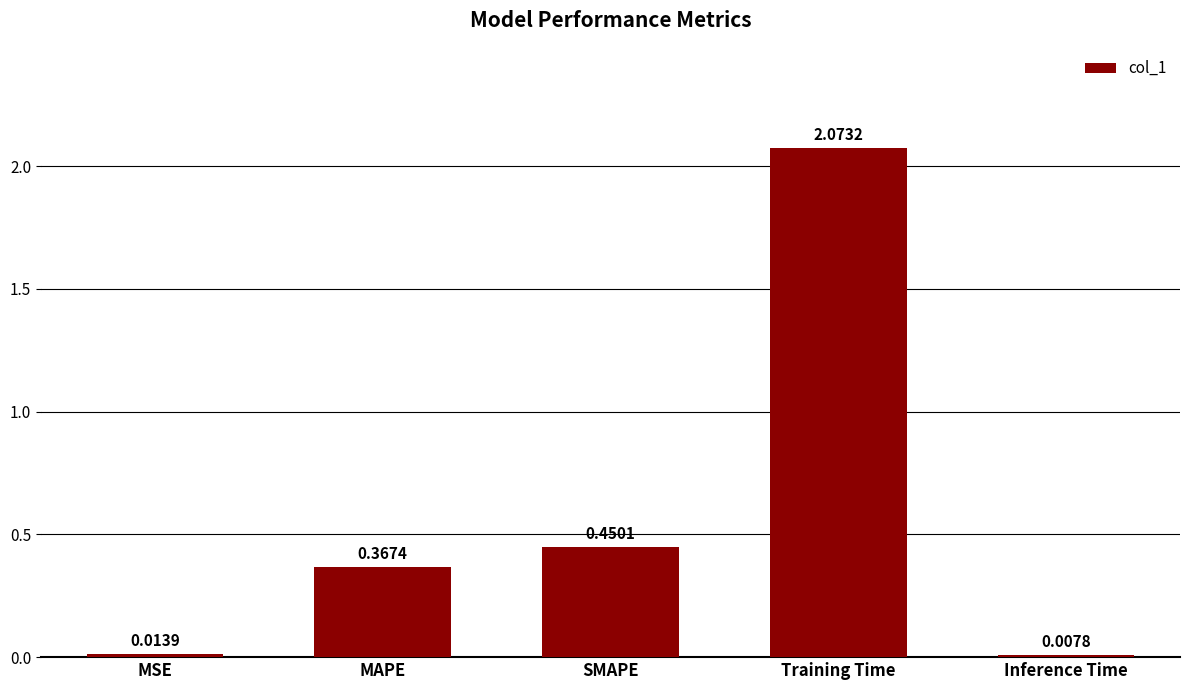

Which label corresponds to the smallest value in the chart?

Inference Time